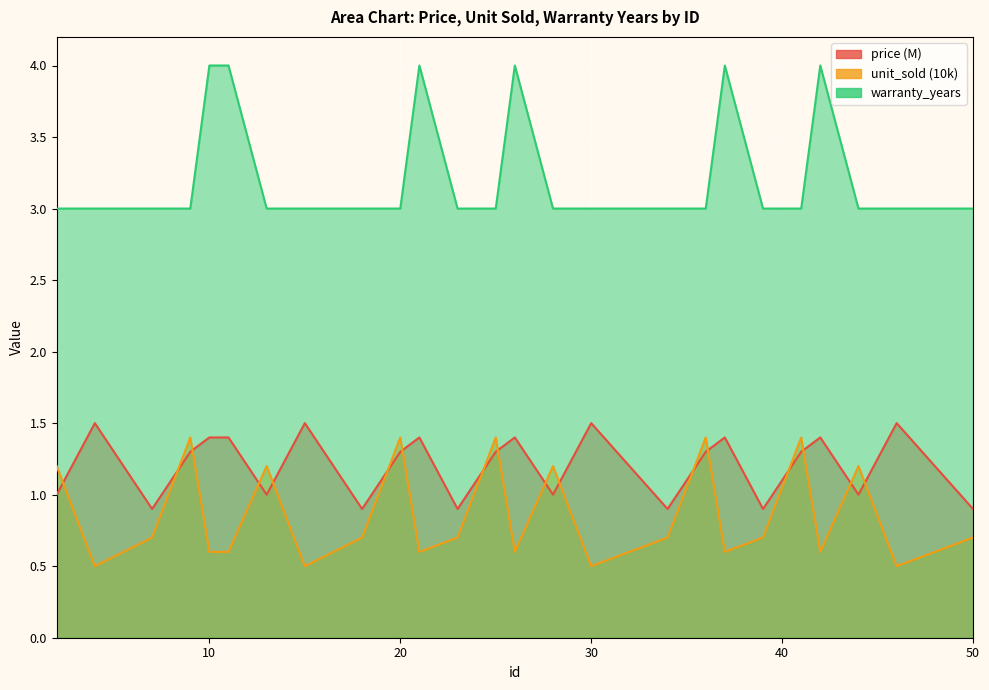

Reading left to right, list all the values displayed in this chart.

price: 2=1.0	4=1.5	7=0.9	9=1.3	10=1.4	11=1.4	13=1.0	15=1.5	18=0.9	20=1.3	21=1.4	23=0.9	25=1.3	26=1.4	28=1.0	30=1.5	34=0.9	36=1.3	37=1.4	39=0.9	41=1.3	42=1.4	44=1.0	46=1.5	50=0.9
unit_sold: 2=1.2	4=0.5	7=0.7	9=1.4	10=0.6	11=0.6	13=1.2	15=0.5	18=0.7	20=1.4	21=0.6	23=0.7	25=1.4	26=0.6	28=1.2	30=0.5	34=0.7	36=1.4	37=0.6	39=0.7	41=1.4	42=0.6	44=1.2	46=0.5	50=0.7
warranty_years: 2=3.0	4=3.0	7=3.0	9=3.0	10=4.0	11=4.0	13=3.0	15=3.0	18=3.0	20=3.0	21=4.0	23=3.0	25=3.0	26=4.0	28=3.0	30=3.0	34=3.0	36=3.0	37=4.0	39=3.0	41=3.0	42=4.0	44=3.0	46=3.0	50=3.0